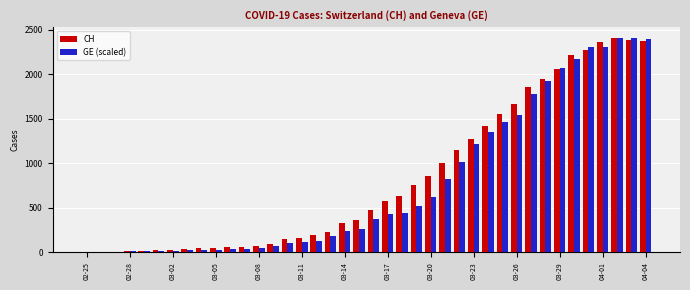

What is the maximum value for GE (scaled)?

2409.0